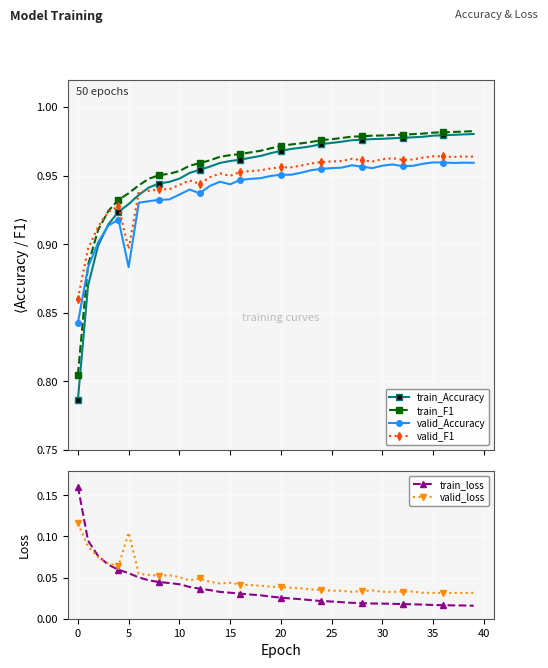

What are all the series names shown in the legend?

train_Accuracy, train_F1, valid_Accuracy, valid_F1, train_loss, valid_loss